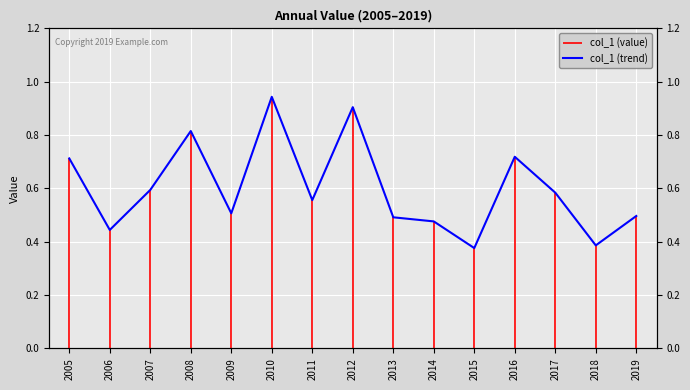

Count the values in the range 0 to 1.

15